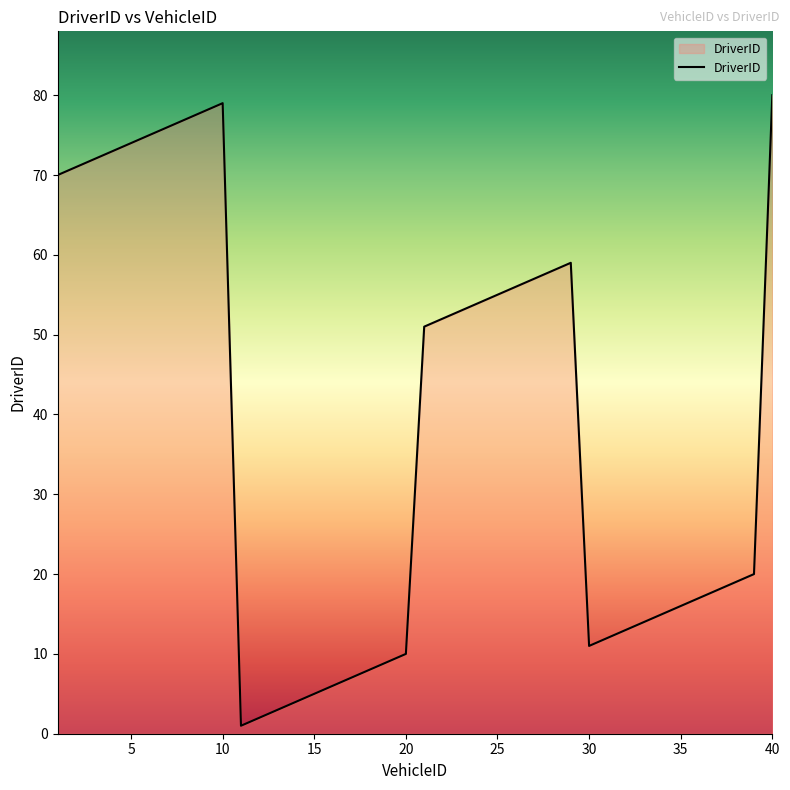

What is the difference between the maximum and minimum values?

79